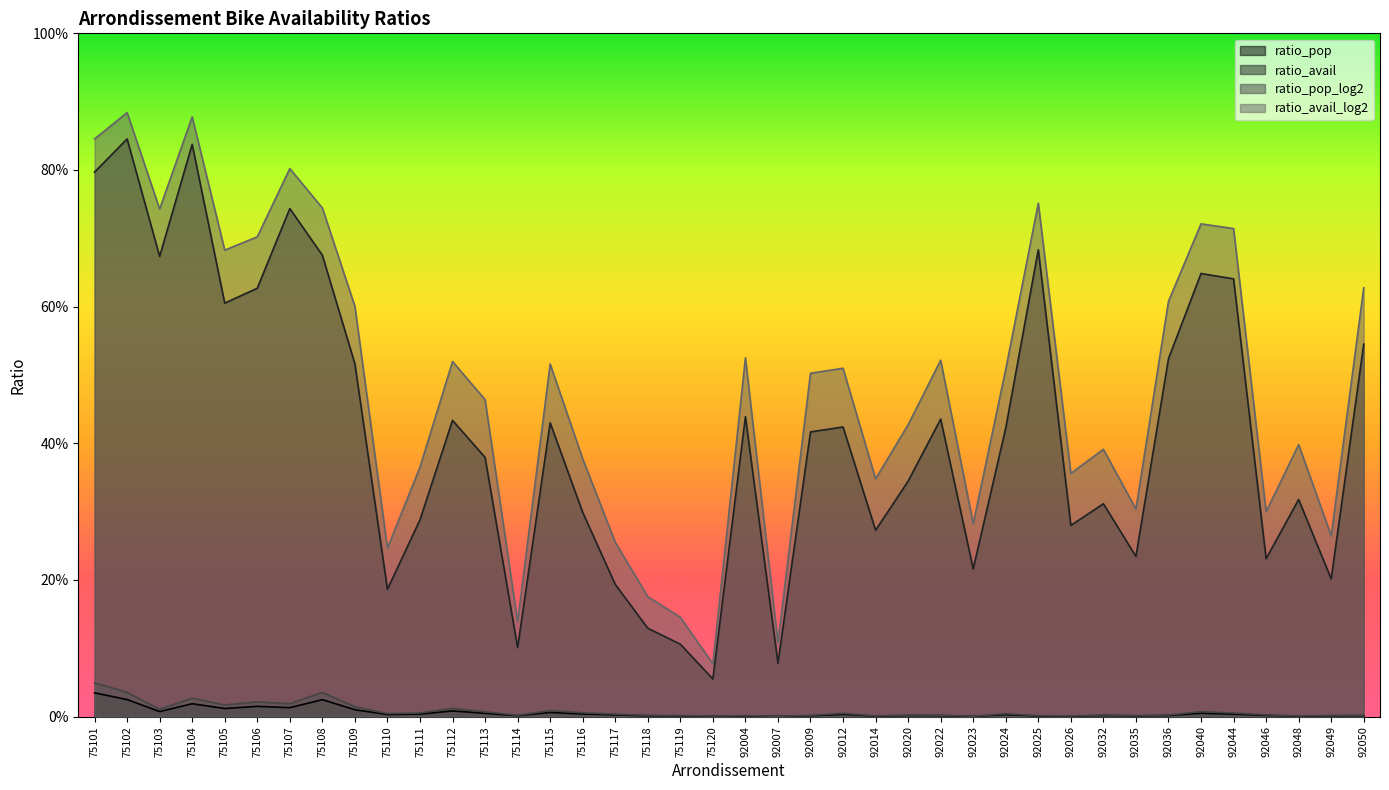

What is the difference between the maximum and minimum values in the ratio_avail_log2 series?

0.8